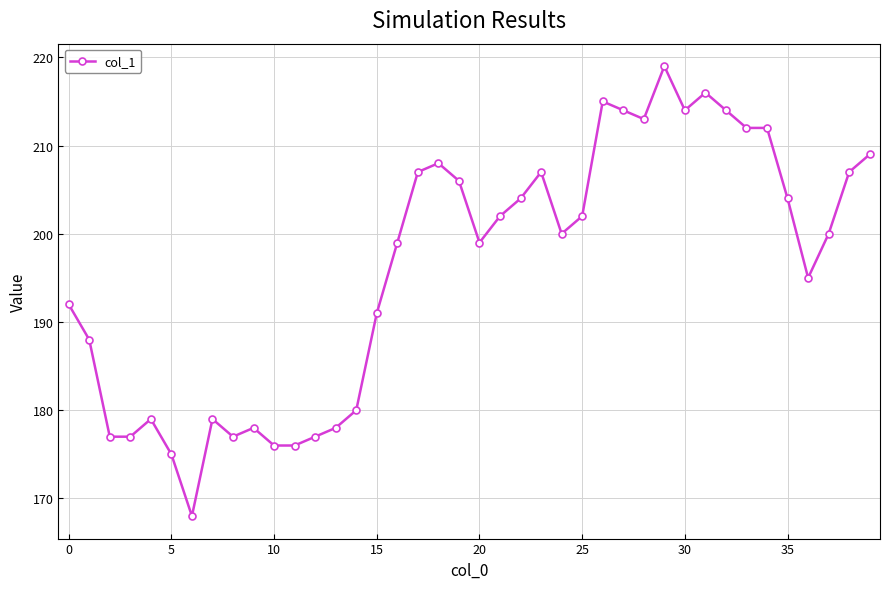

What is the value of the 36th point from the left?

204